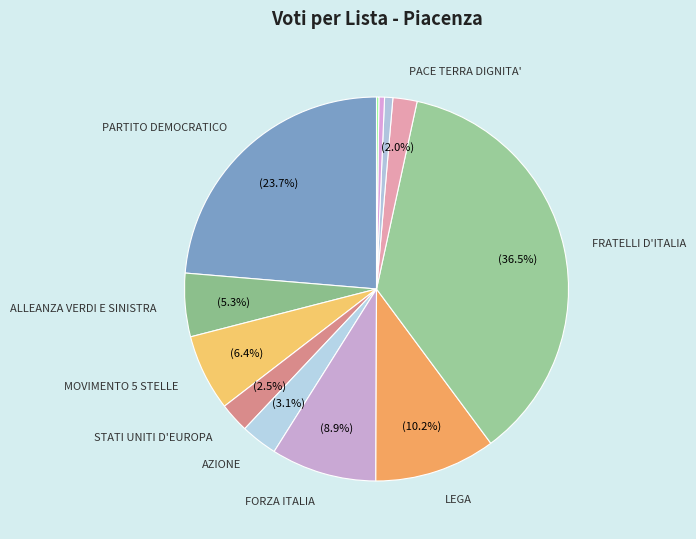

Is there a majority slice in this chart?

No